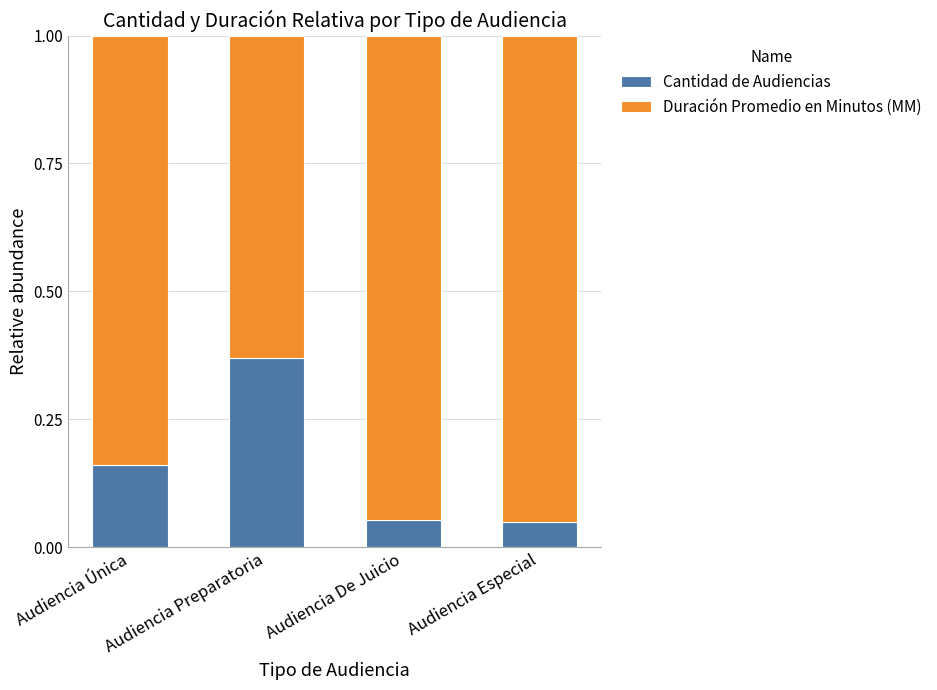

Count the number of data series in this chart.

2